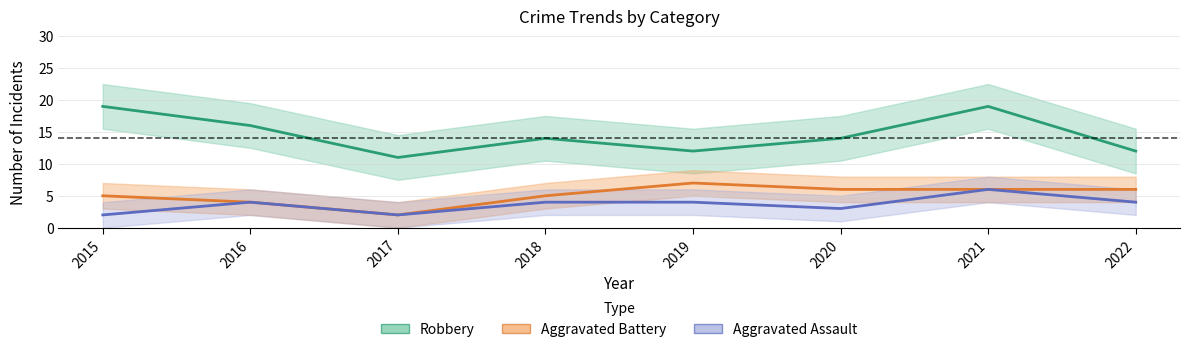

Reading left to right, what are all the values shown in this chart?

Robbery: 19	16	11	14	12	14	19	12
Aggravated Battery: 5	4	2	5	7	6	6	6
Aggravated Assault: 2	4	2	4	4	3	6	4